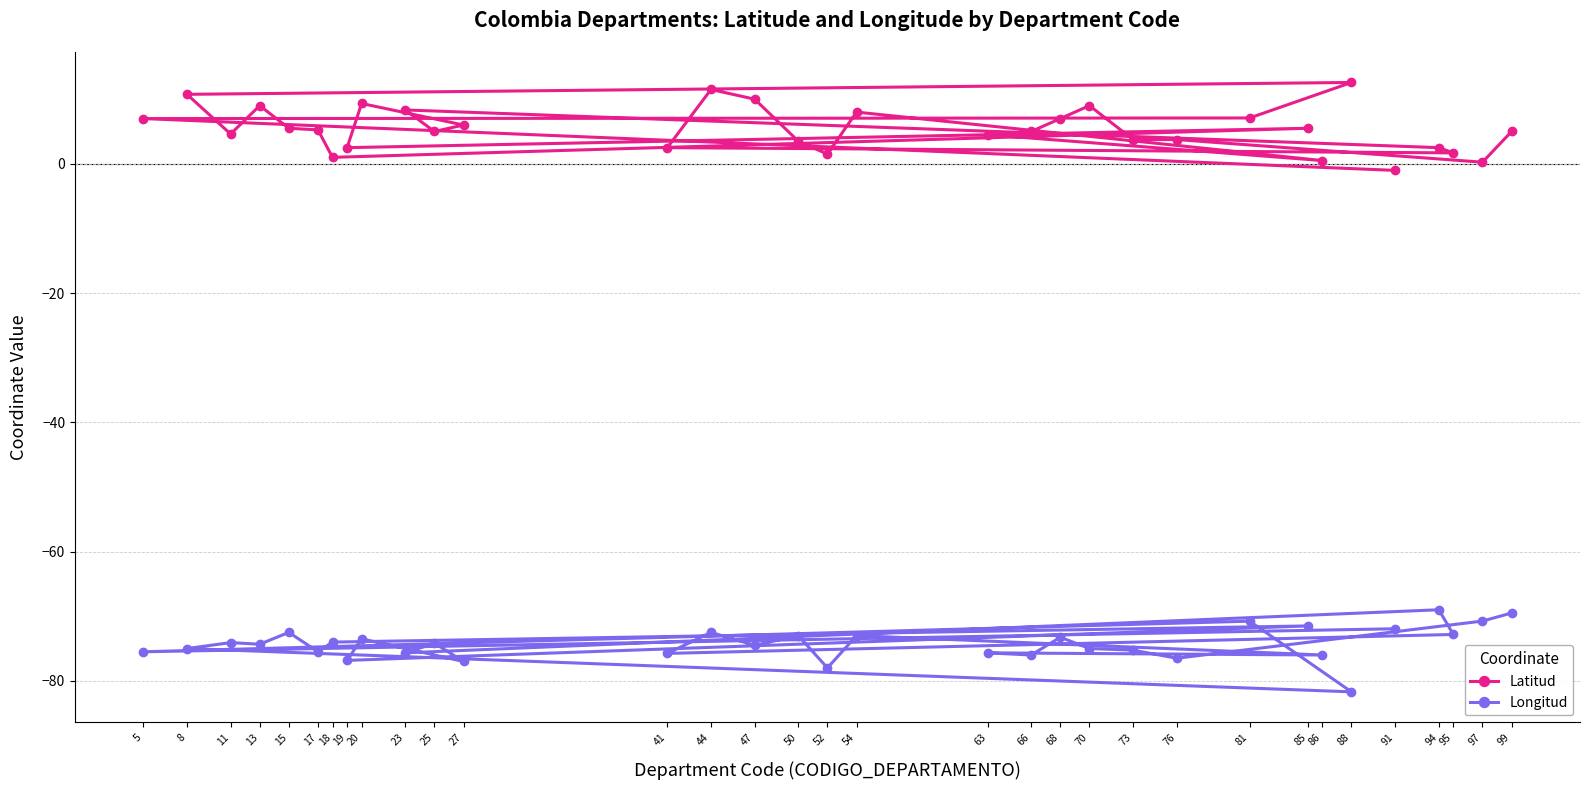

How many lines are shown in the chart?

2